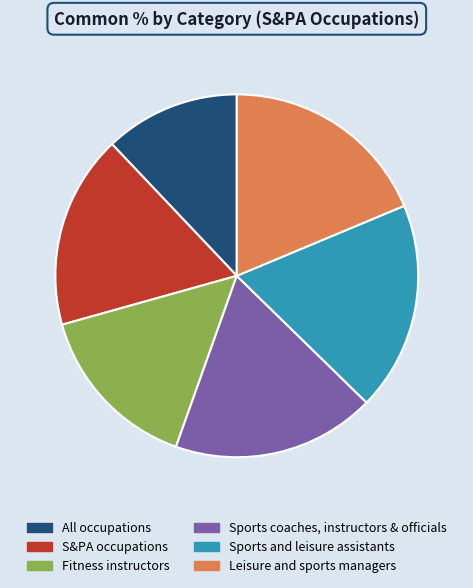

Approximately how many times larger is the value at S&PA occupations compared to Sports and leisure assistants?

0.9